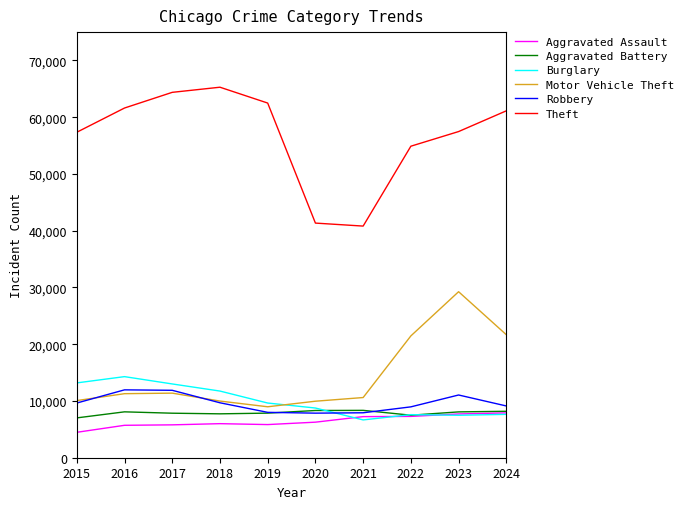

The value of Aggravated Assault at 2016 is 2956. True or false?

False